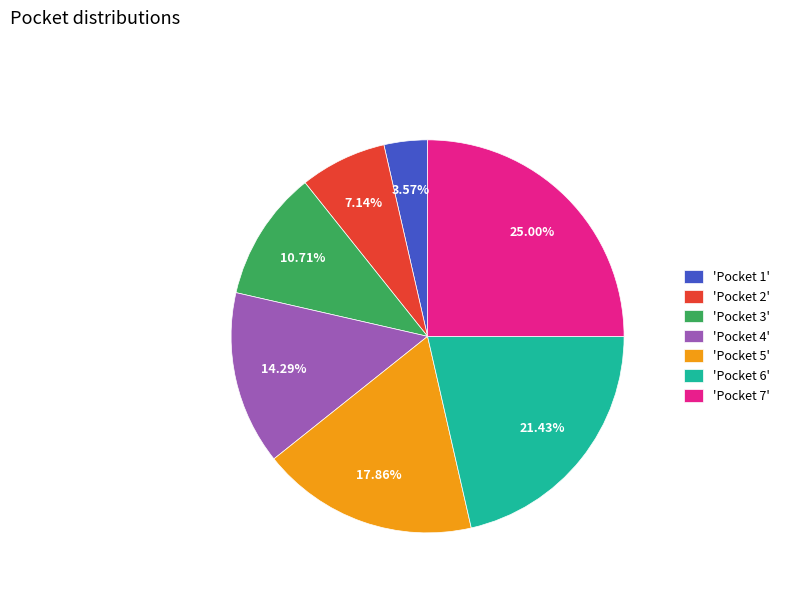

Is there a majority slice in this chart?

No